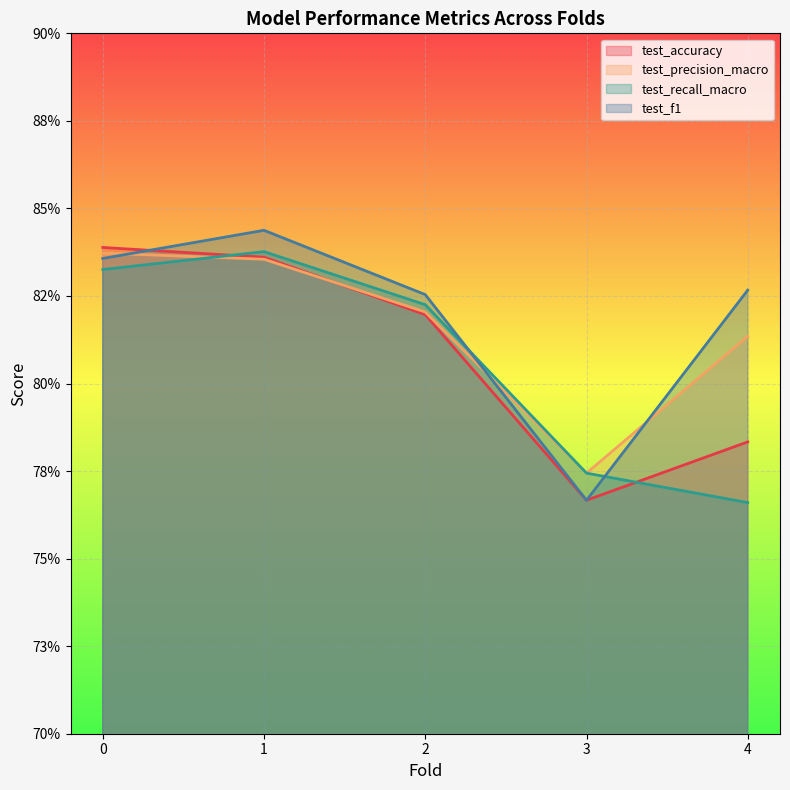

True or false: test_recall_macro and test_accuracy intersect in this chart.

True